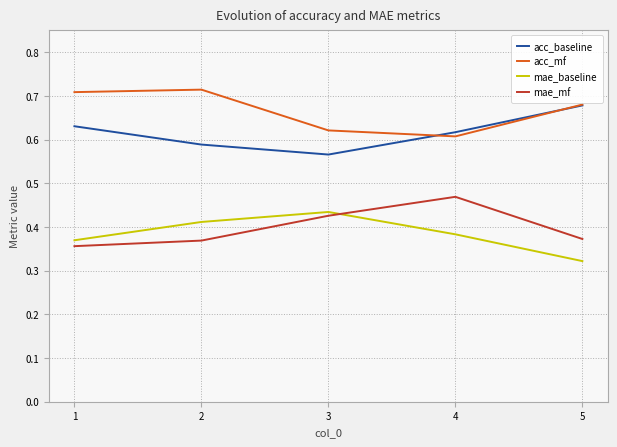

After their last crossing, which series has the higher values: mae_mf or mae_baseline?

mae_mf